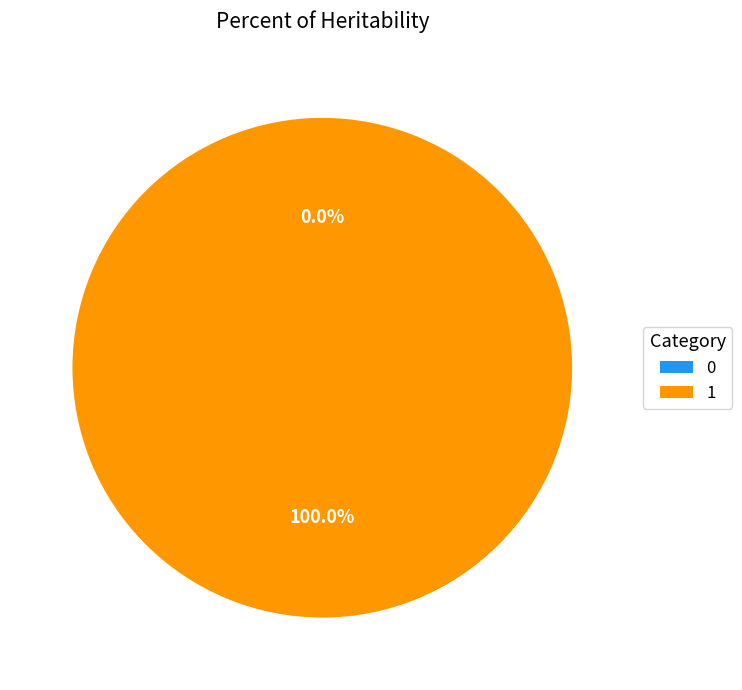

To the nearest percent, what is the difference between the 0 and 1 slice percentages?

100%